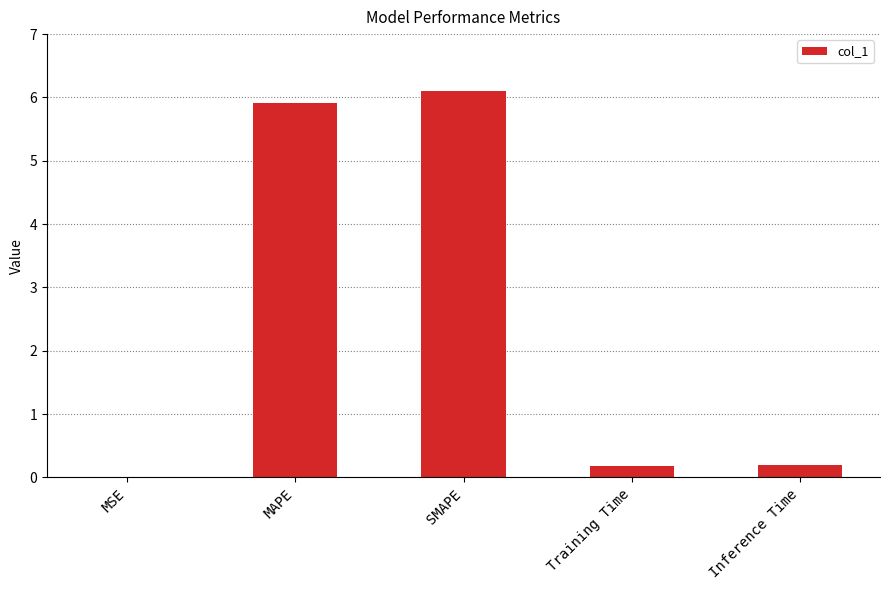

Are the bars horizontal?

No